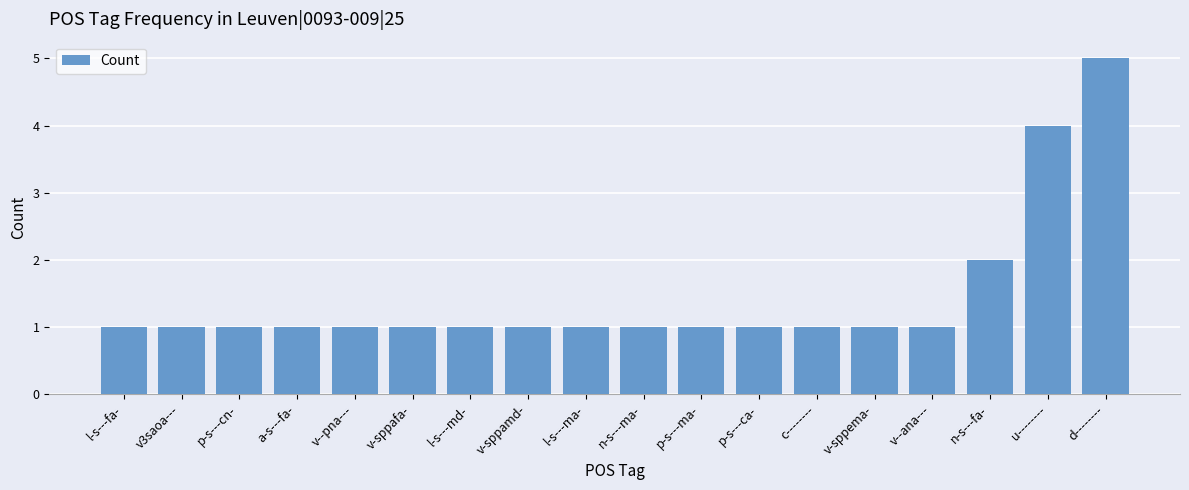

What is the sum of all values?

26